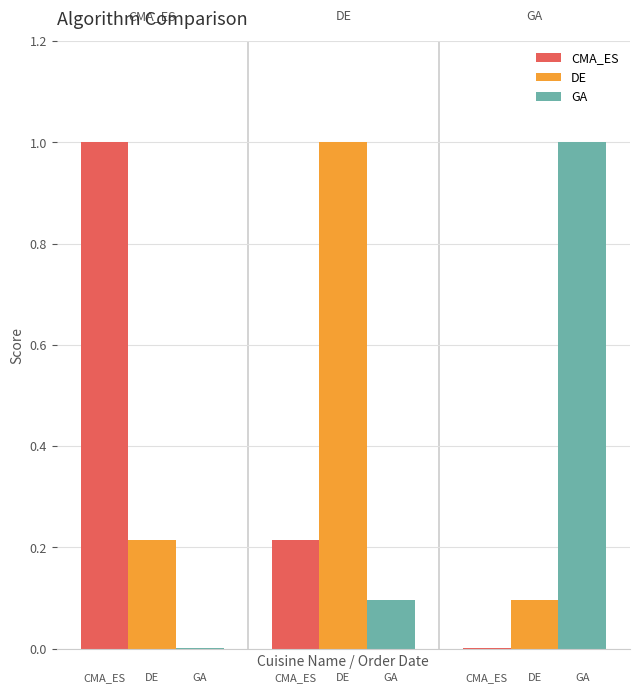

What is the sum of all DE values?

1.3